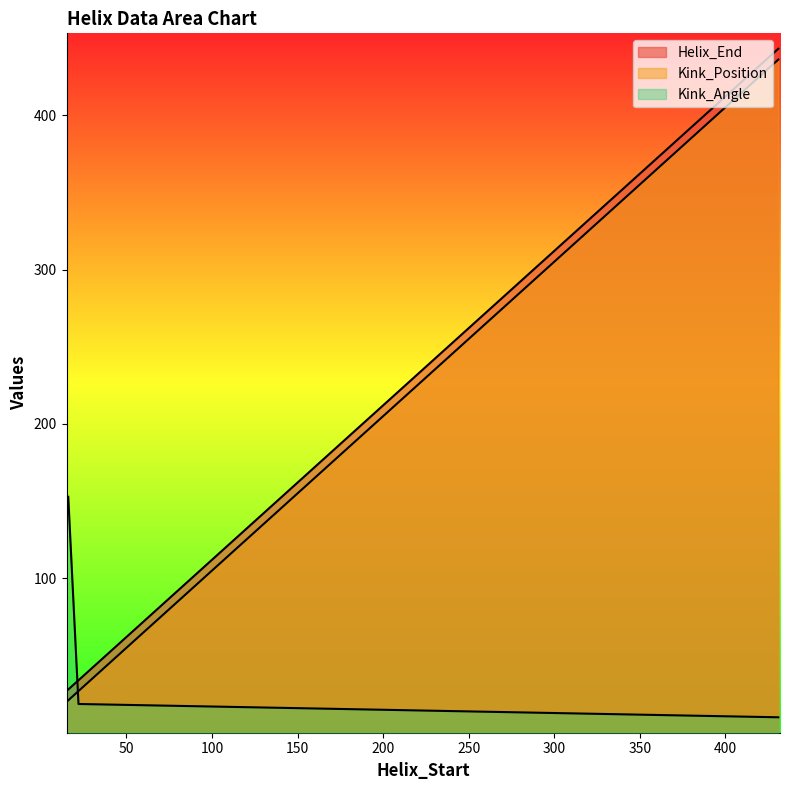

What is the difference between the maximum and second lowest values in the Helix_End series?

409